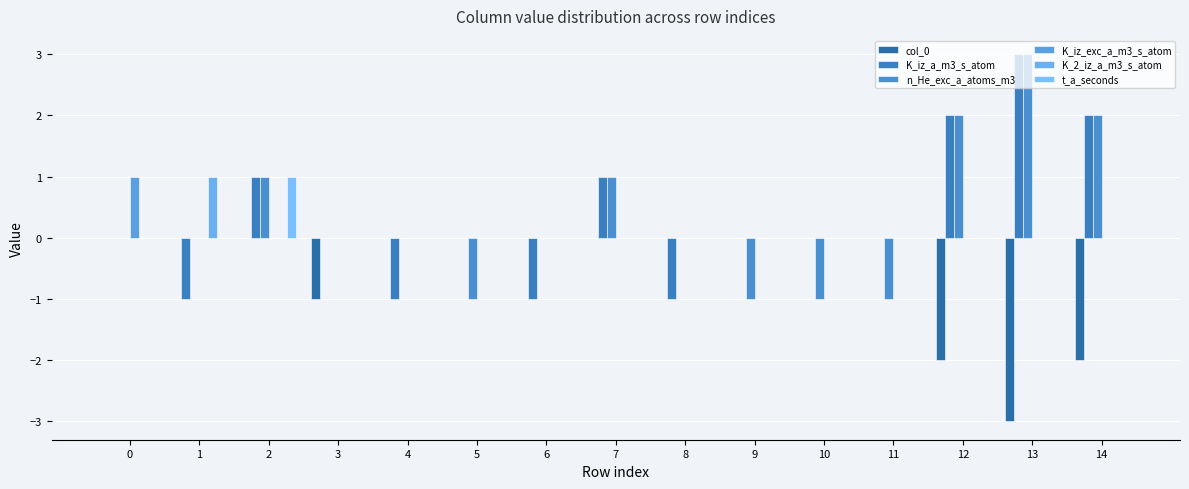

How many groups of bars are there?

15